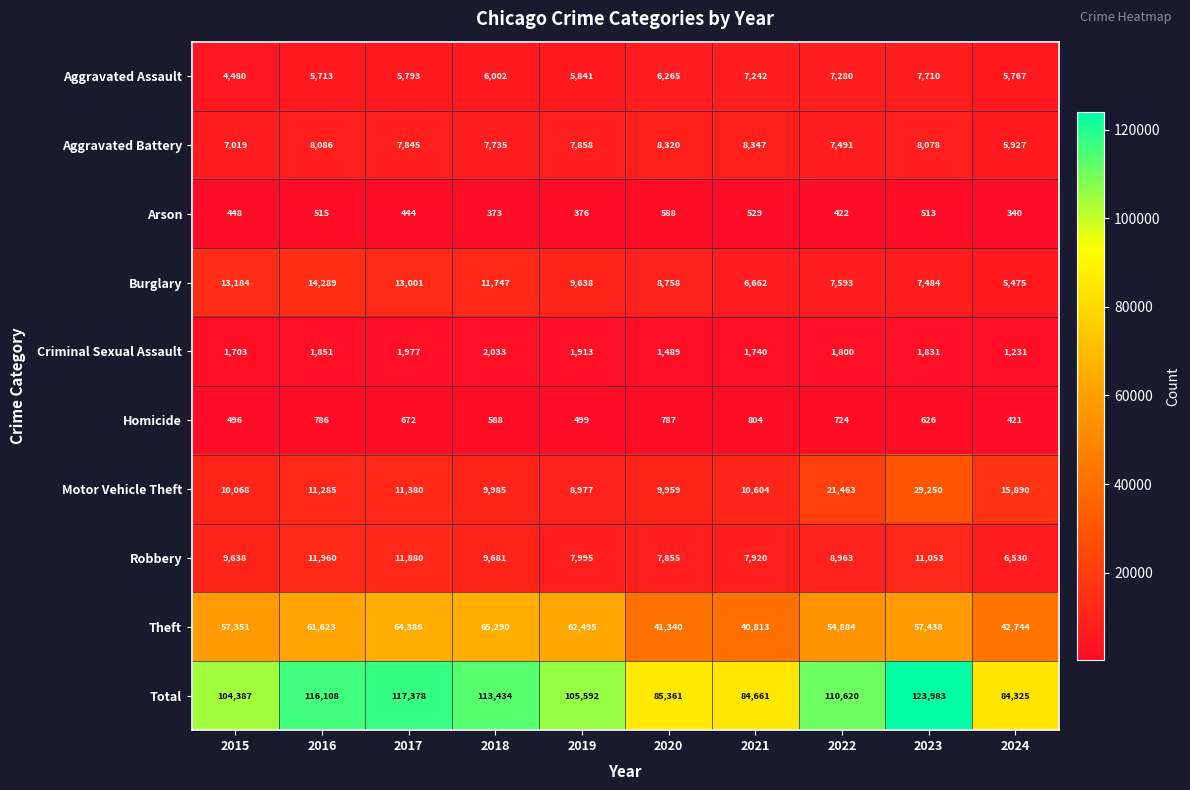

What is the smallest value displayed?

340